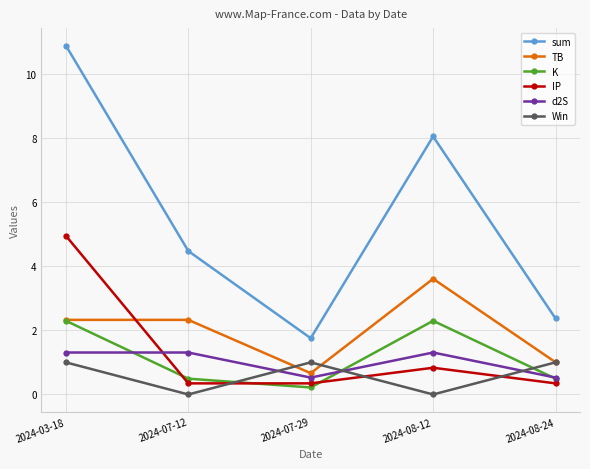

What is the value of the IP point at the 5th from the left?

0.3